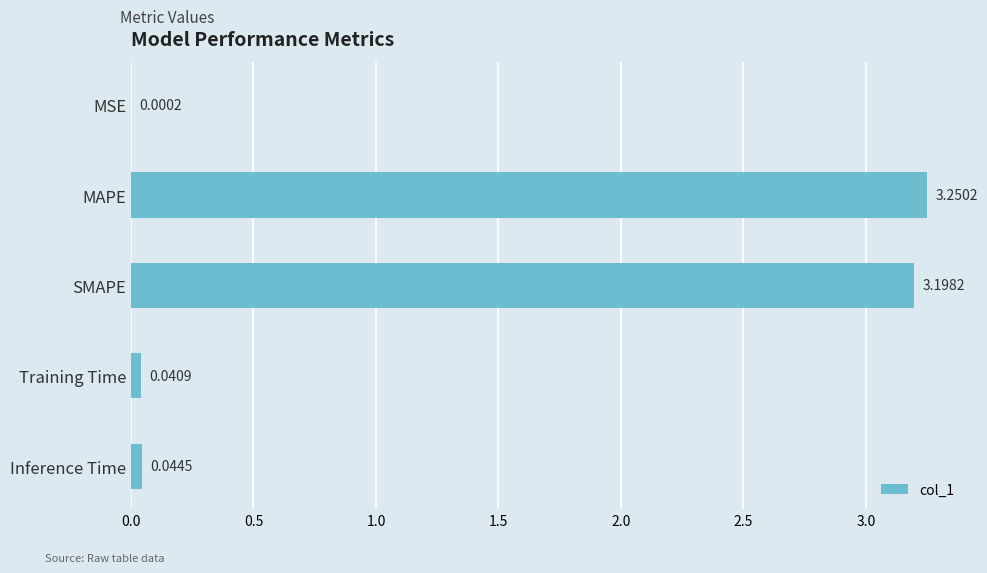

What is the sum of all values?

6.5